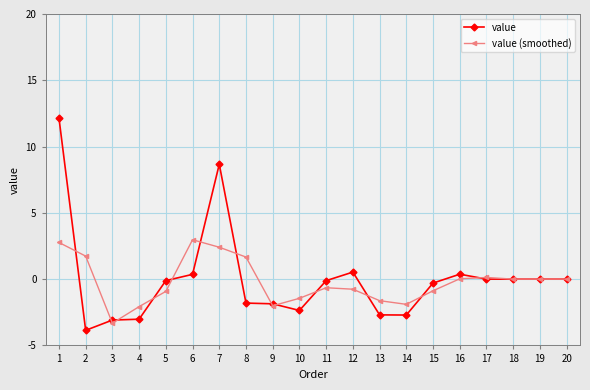

What is the value of the value (smoothed) point at the 3rd from the left?

-3.3